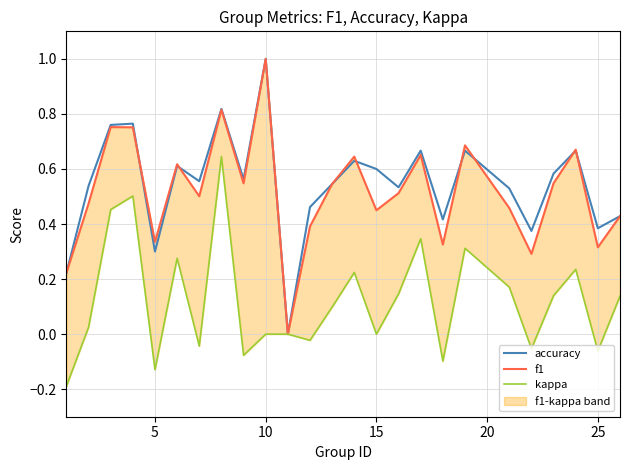

Reading left to right, transcribe all the data shown in this chart.

accuracy: 0.2	0.5	0.8	0.8	0.3	0.6	0.6	0.8	0.6	1.0	0.0	0.5	0.5	0.6	0.6	0.5	0.7	0.4	0.7	0.5	0.4	0.6	0.7	0.4	0.4
f1: 0.2	0.5	0.8	0.8	0.3	0.6	0.5	0.8	0.5	1.0	0.0	0.4	0.5	0.6	0.5	0.5	0.7	0.3	0.7	0.5	0.3	0.5	0.7	0.3	0.4
kappa: -0.2	0.0	0.5	0.5	-0.1	0.3	-0.0	0.6	-0.1	0.0	0.0	-0.0	0.1	0.2	0.0	0.1	0.3	-0.1	0.3	0.2	-0.1	0.1	0.2	-0.1	0.1